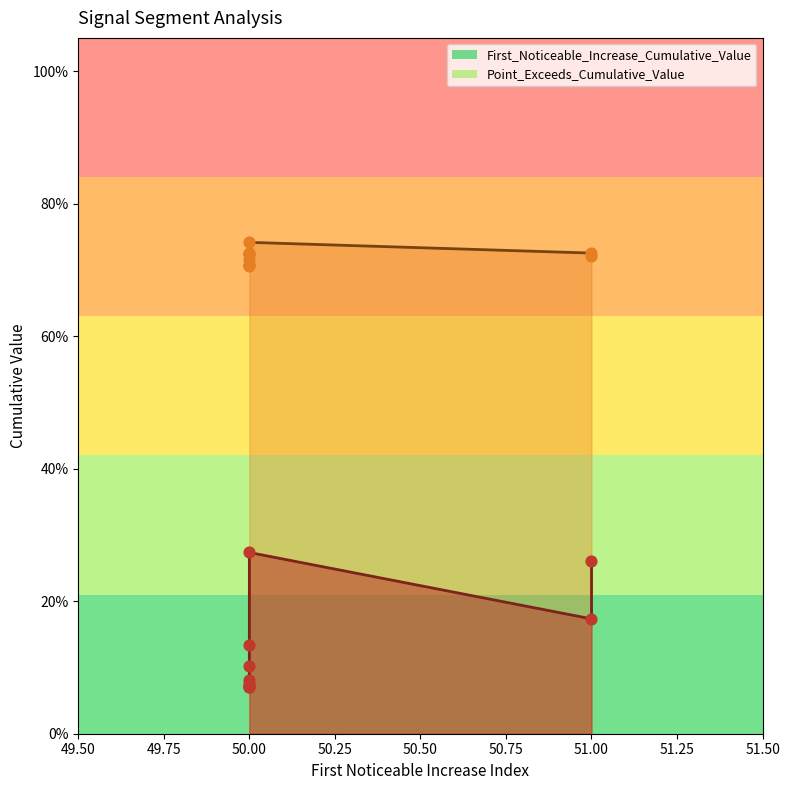

What is the total value across all series at 50?

0.8